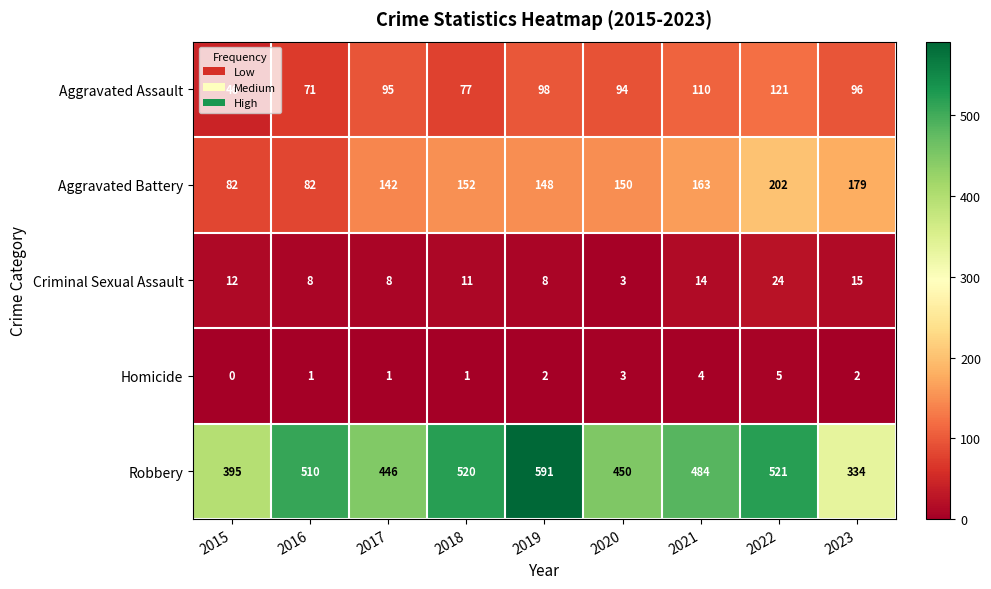

How many distinct data groups are displayed?

5